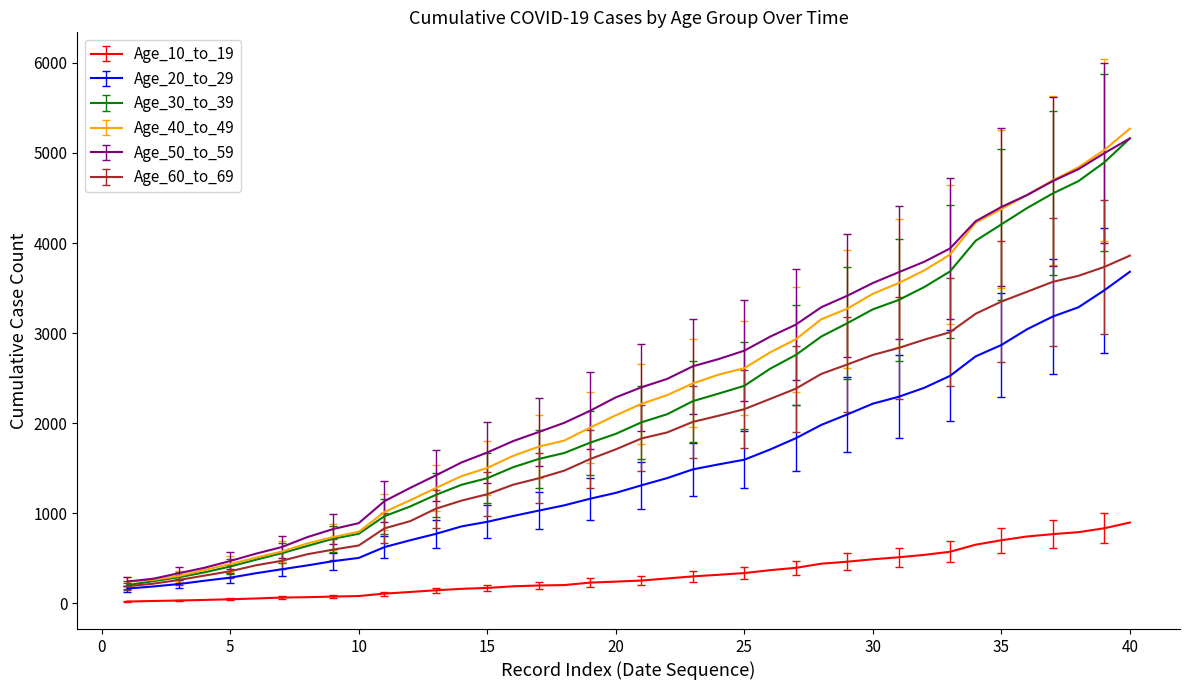

What is the maximum value shown in the chart?

5269